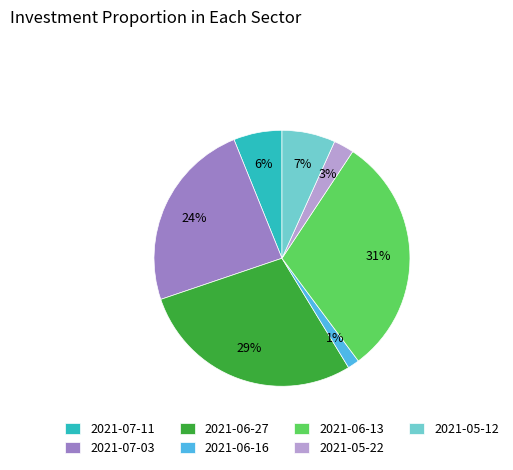

Does 2021-05-12 represent more than half of the total?

No